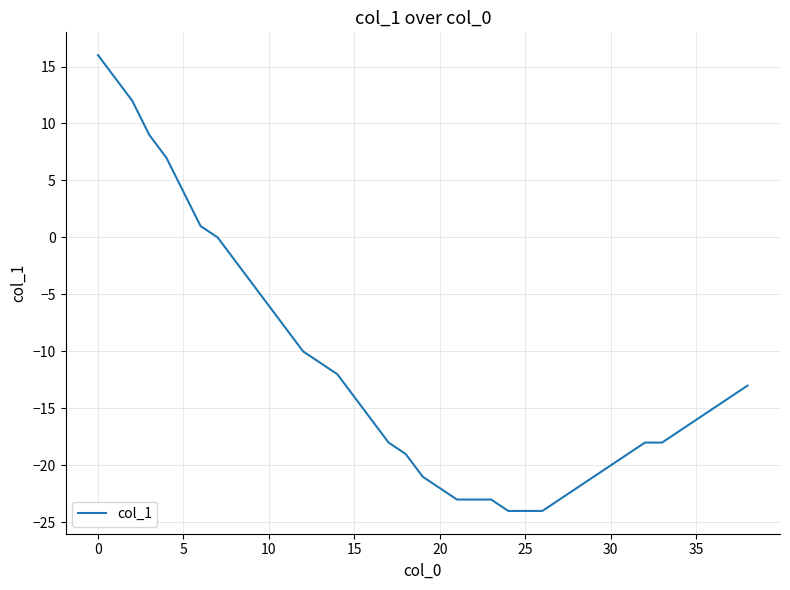

What is the greatest value displayed?

16